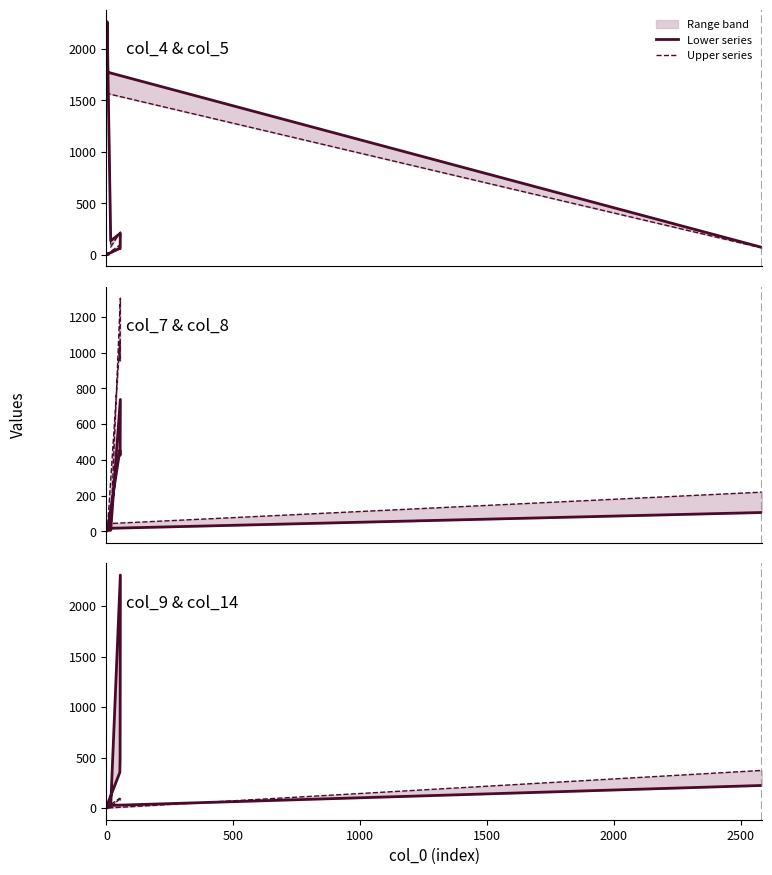

Count the number of categories in the chart.

10